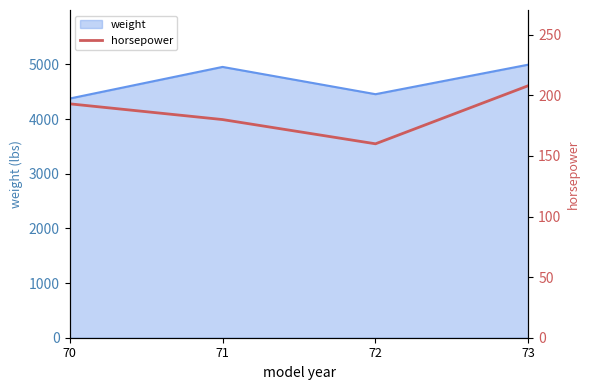

Count the values in the range 180 to 208.

3